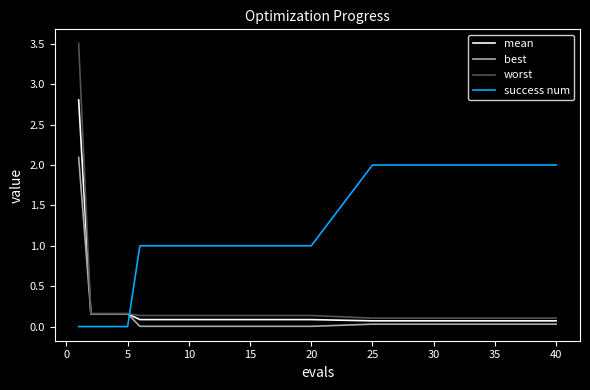

What is the maximum value shown in the chart?

3.5